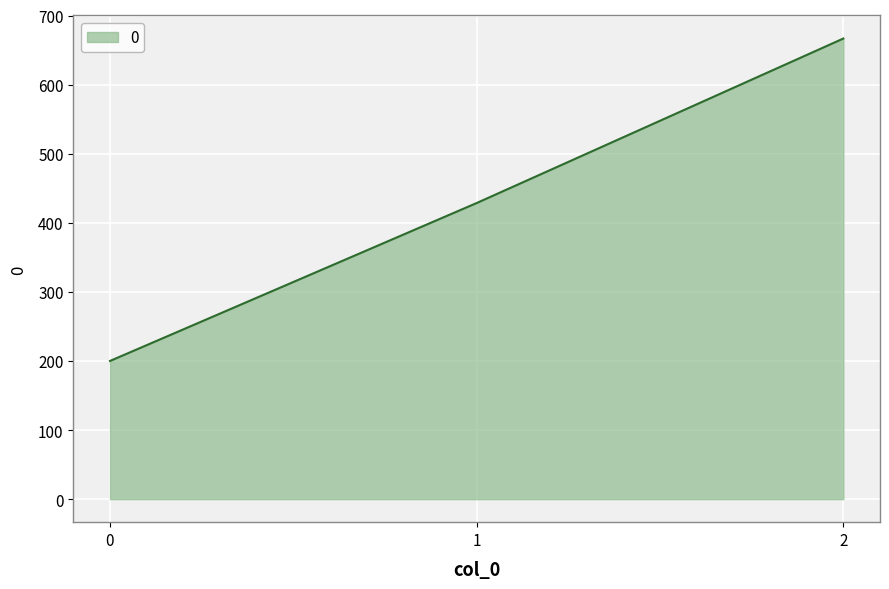

Where does the data first go above 428?

1